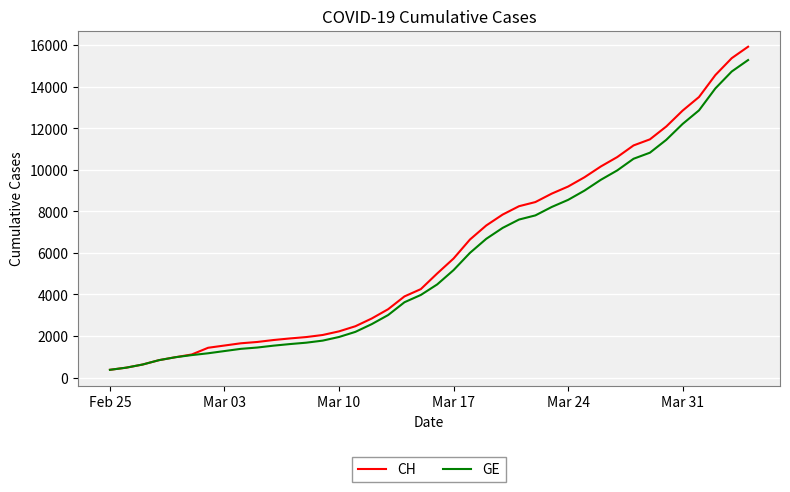

Which series has the largest range (max minus min)?

CH